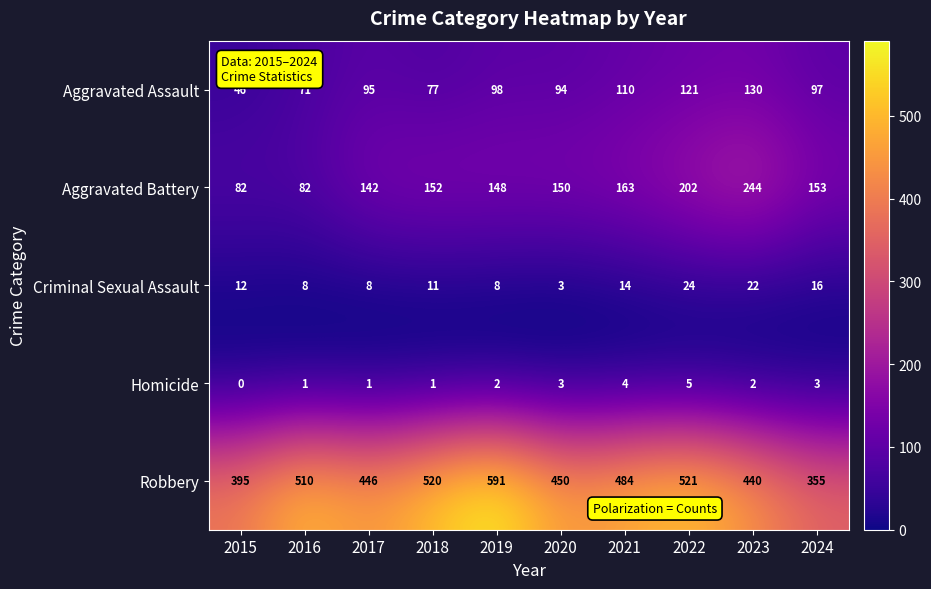

How many data points does each series have?

10